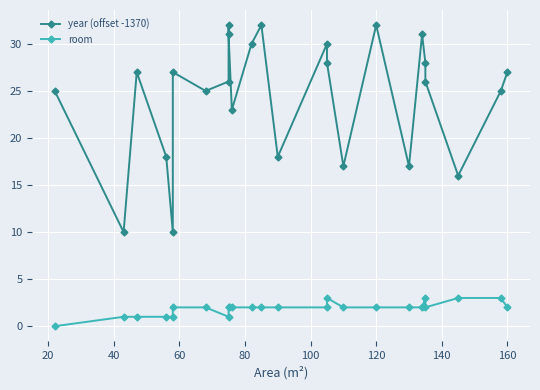

What is the value of the year (offset -1370) point at the 4th from the left?

18